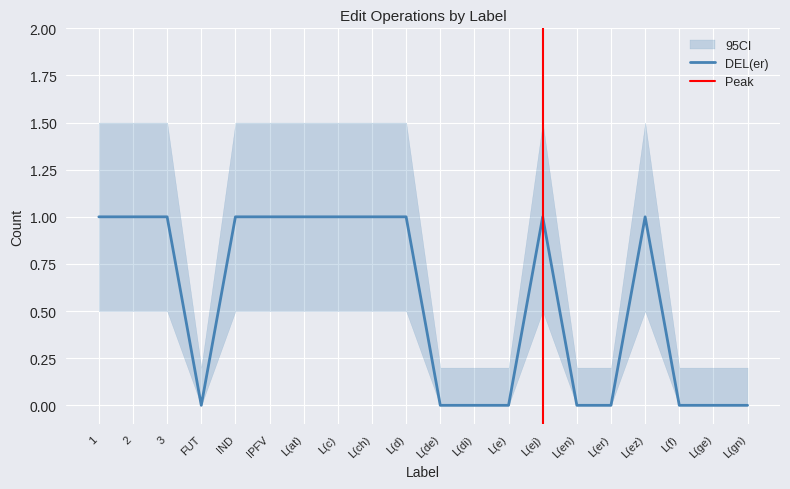

At which category does the chart reach its peak across all series?

1